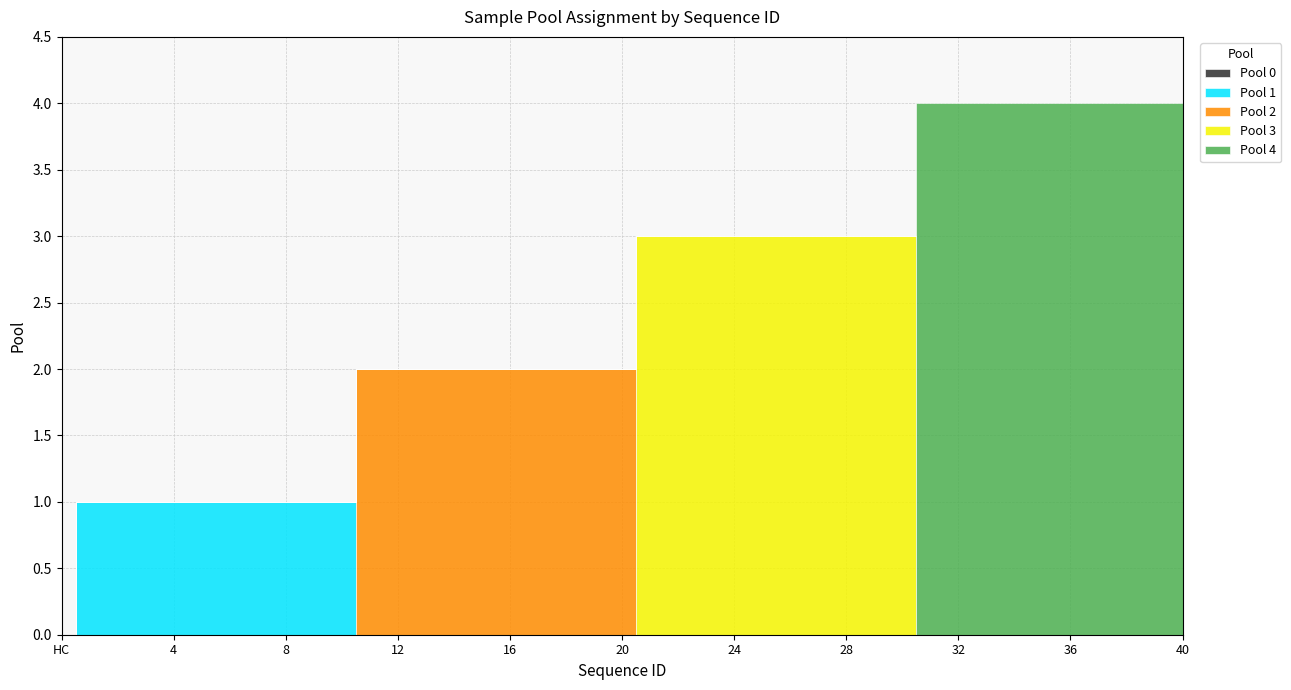

What position from the right is 10?

10